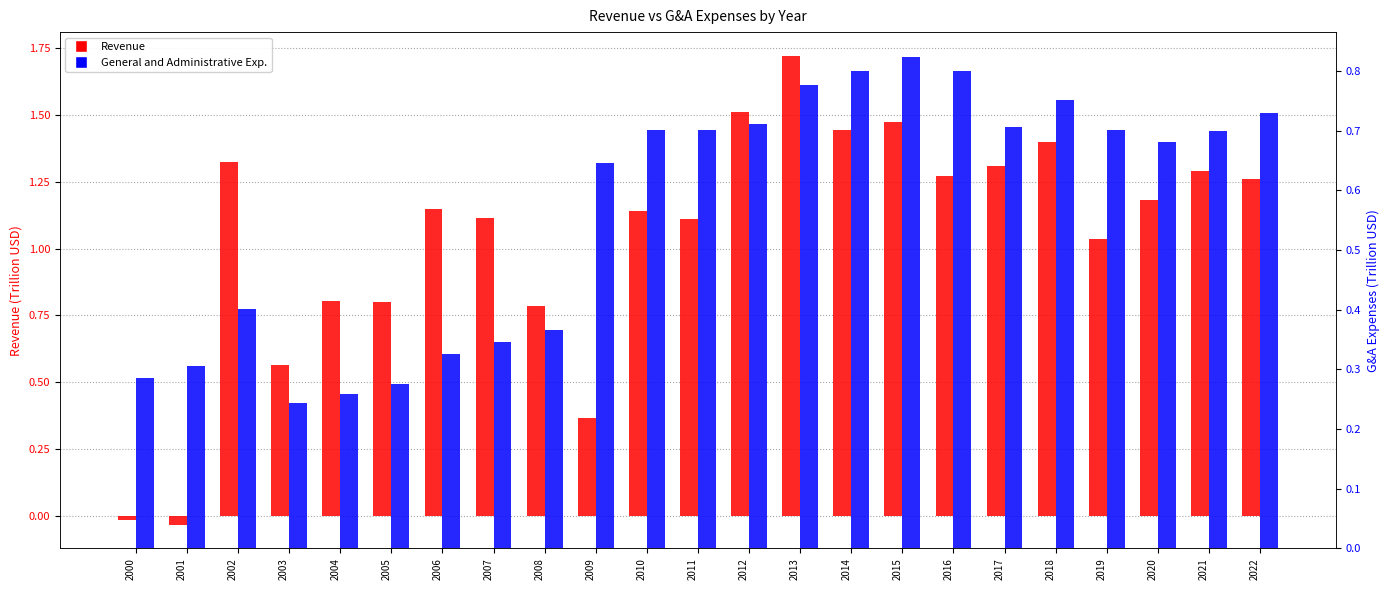

The General and Administrative Exp. series shows 0.8 at 2013. True or false?

True